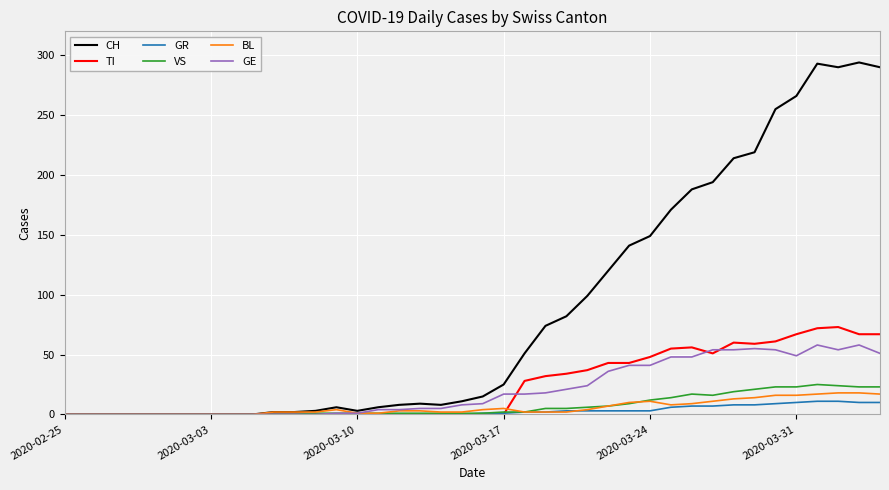

What is the highest value of the TI series?

73